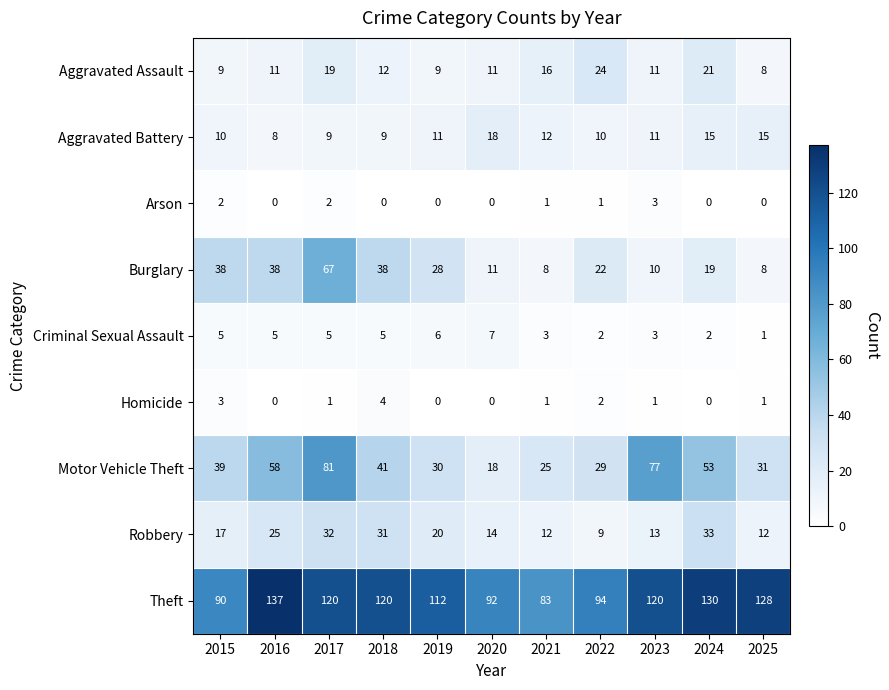

Rank the series by their maximum value, from highest to lowest.

Theft, Motor Vehicle Theft, Burglary, Robbery, Aggravated Assault, Aggravated Battery, Criminal Sexual Assault, Homicide, Arson